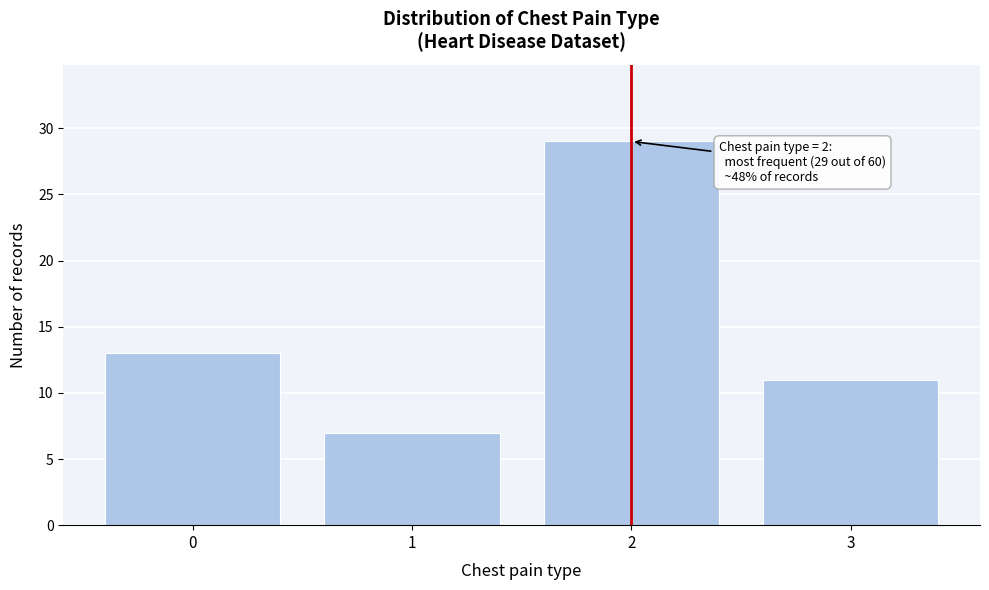

Reading left to right, extract all data points from this chart.

0=13	1=7	2=29	3=11